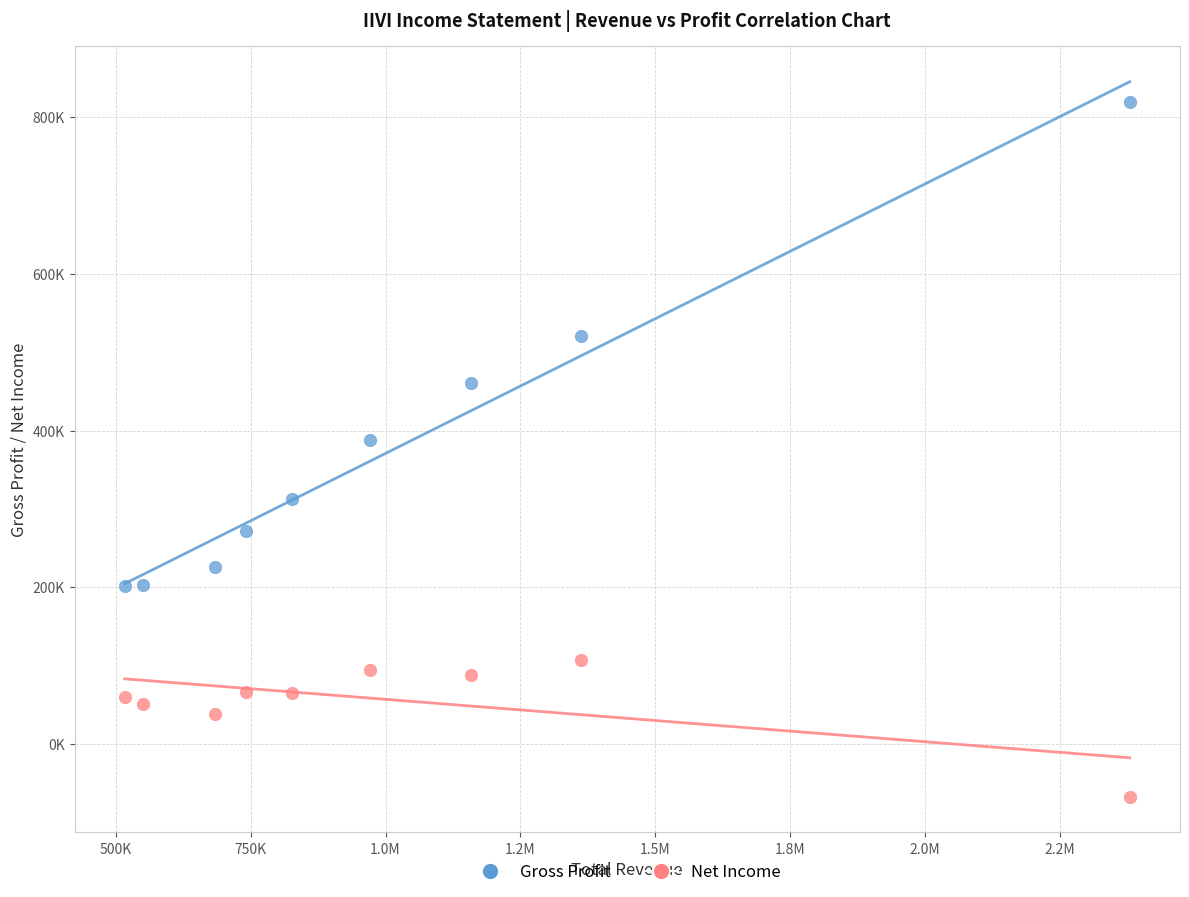

Which series contains the lowest Y value?

Net Income